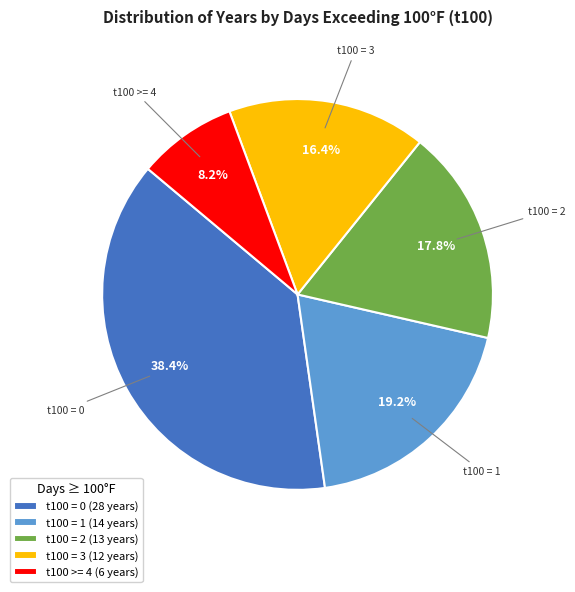

To the nearest percent, what portion does t100 = 0 represent?

38%